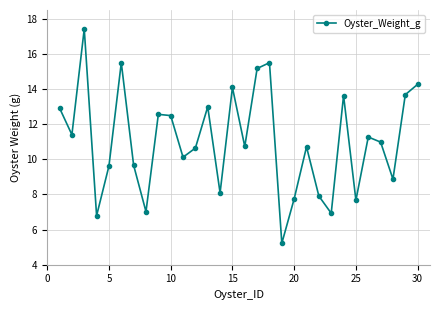

What is the value of the 2nd point from the left?

11.4